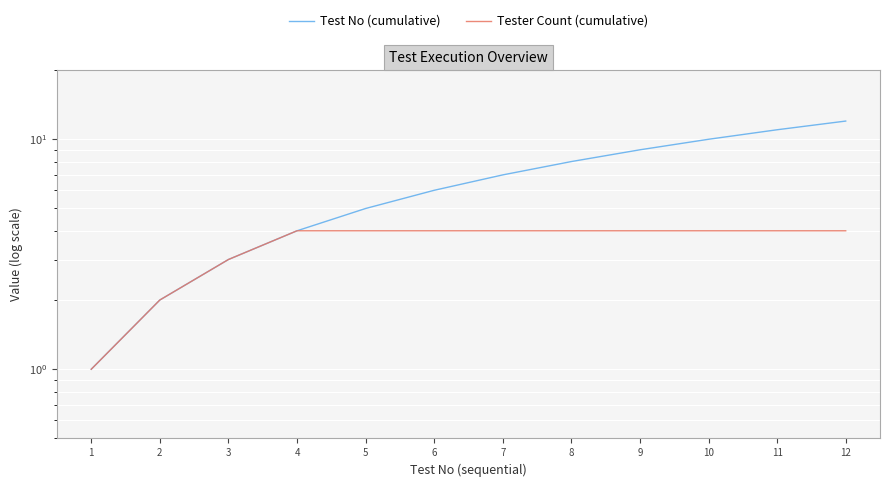

Count the Tester Count (cumulative) values in the range 4 to 5.

9